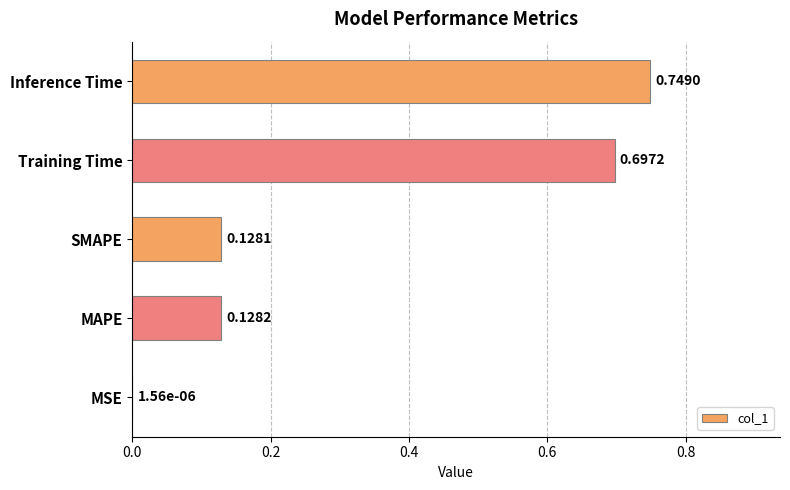

Between MSE and Training Time, which is larger?

Training Time